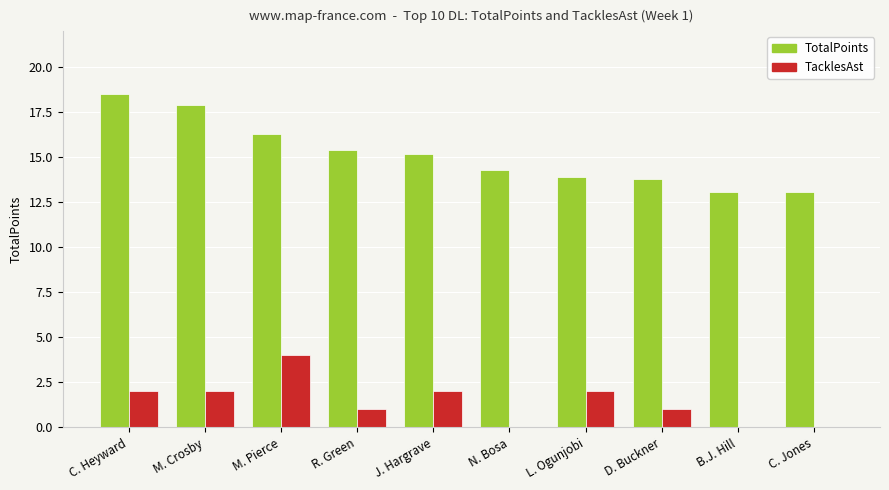

Which series has the largest total across all categories?

TotalPoints